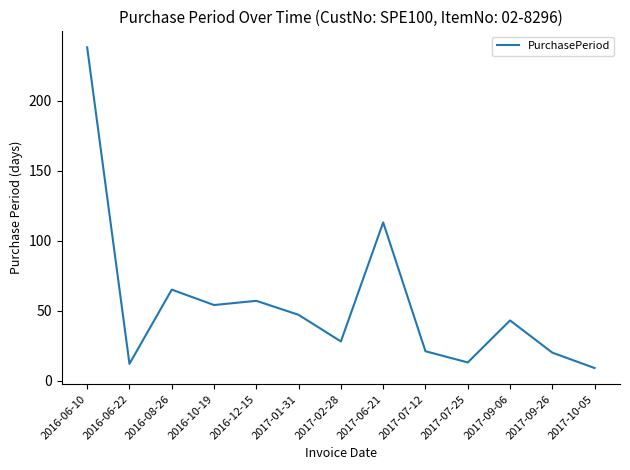

The value at 2017-07-12 is 37. True or false?

False